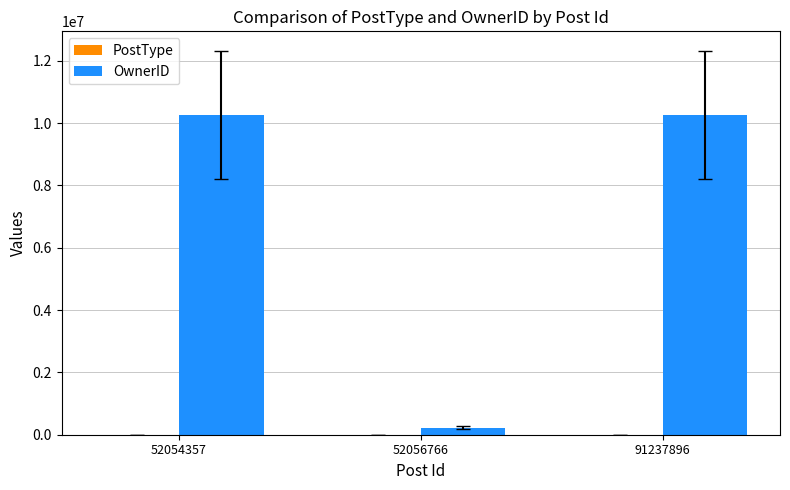

The OwnerID series shows 10276753 at 52054357. True or false?

True